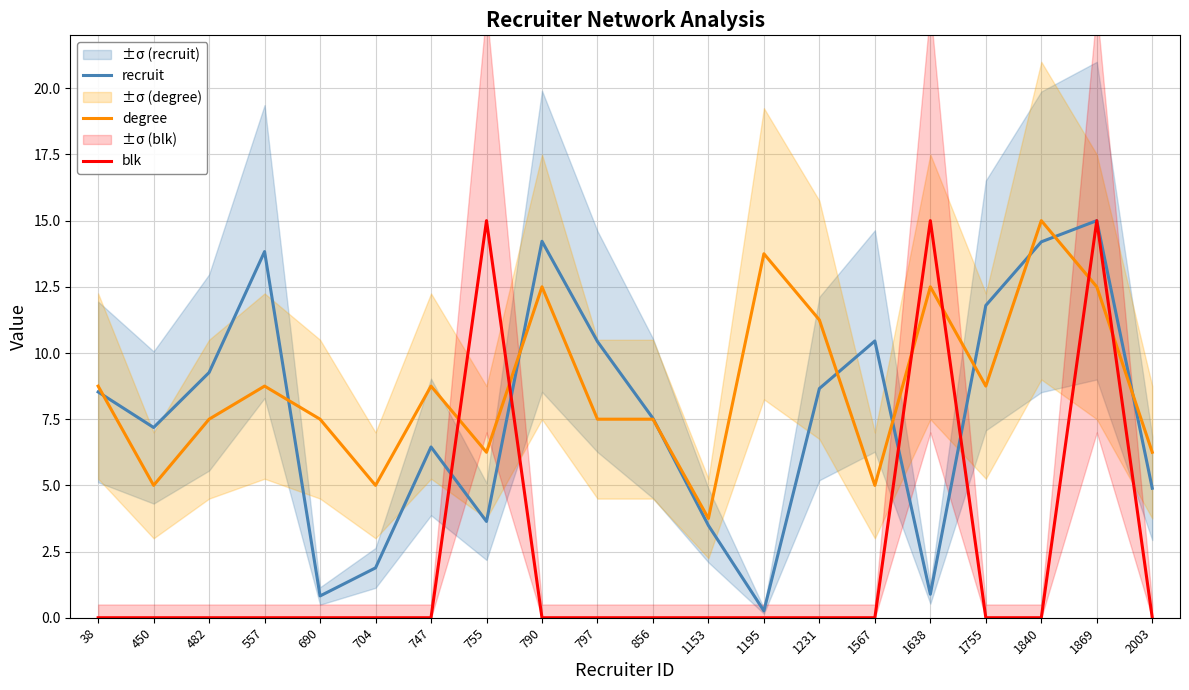

What is the difference between the maximum and minimum values in the degree series?

11.2